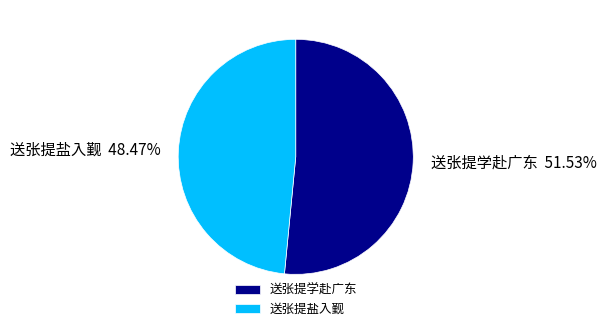

Combined, do 送张提学赴广东 and 送张提盐入觐 account for over 50%?

Yes